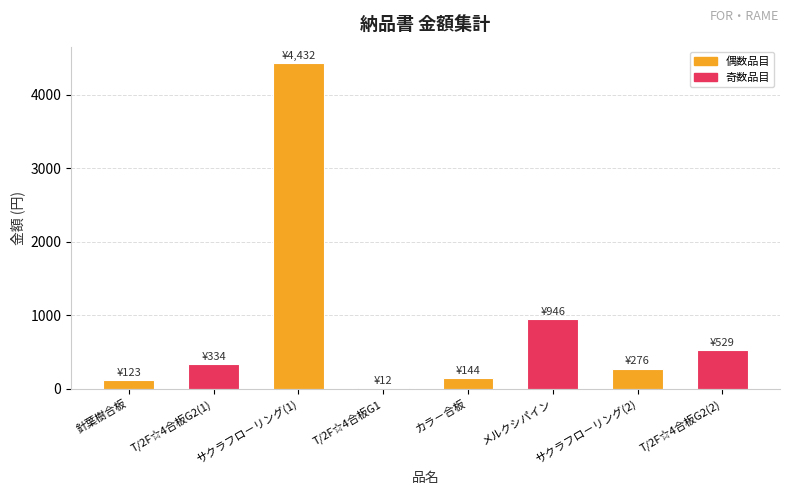

Which label corresponds to the largest value in the chart?

サクラフロ－リング(1)